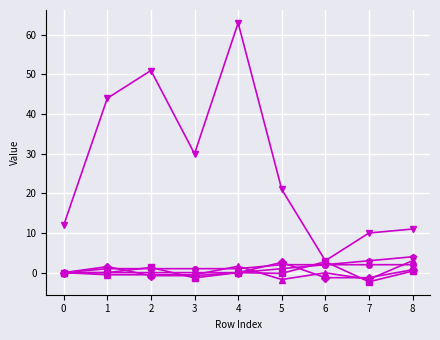

At which category is the sum across all series the highest?

4